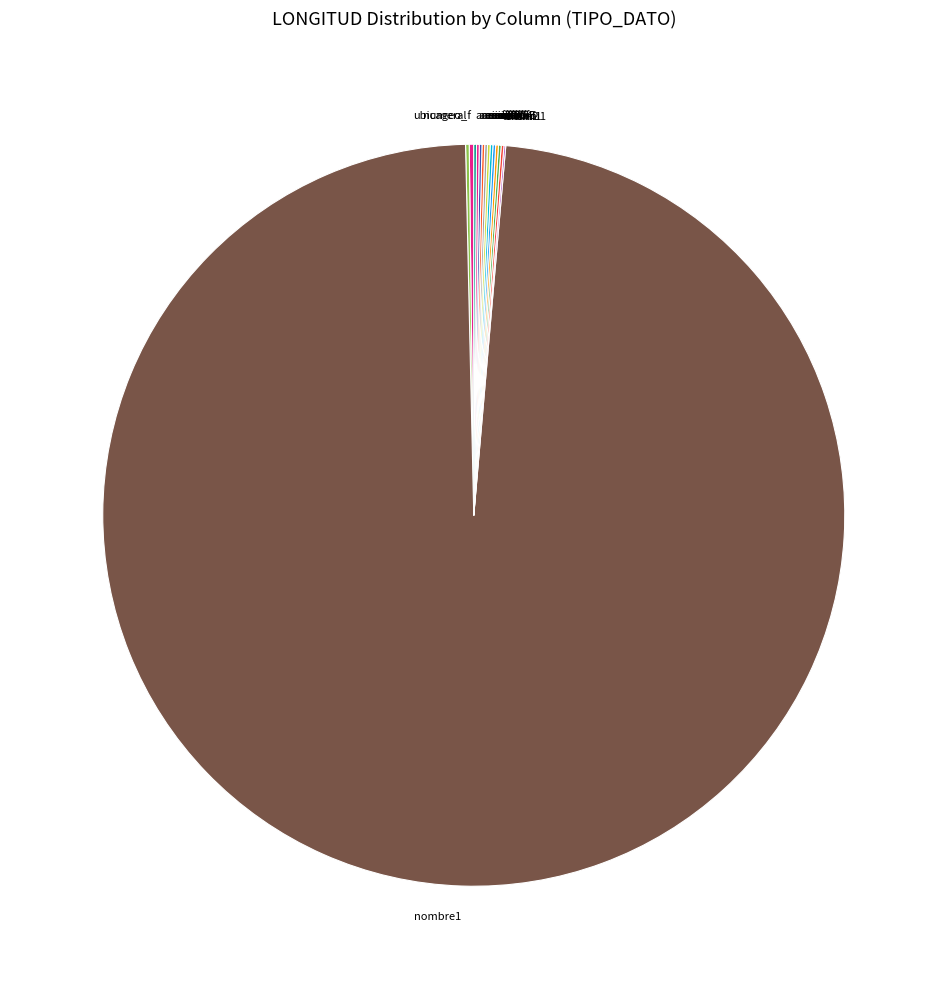

Which slice is the largest?

nombre1